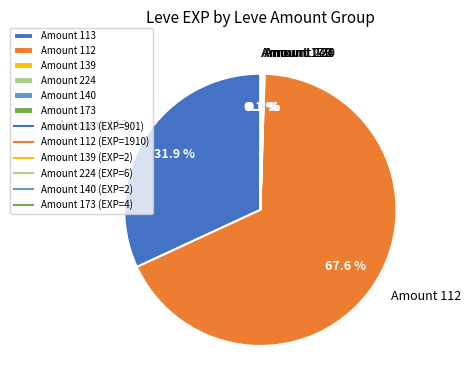

Which slice is the largest?

Amount 112